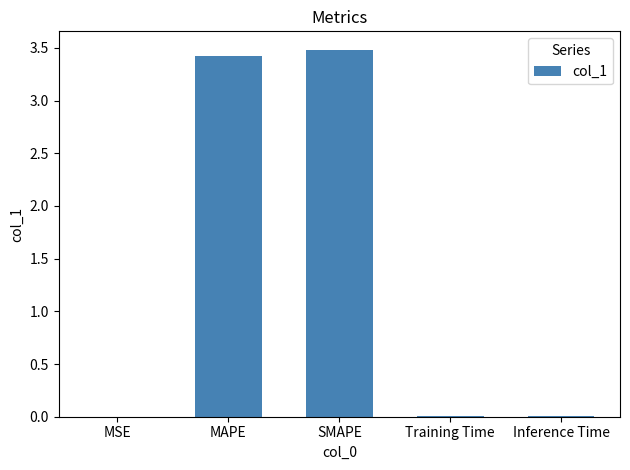

Read the value at SMAPE.

3.5